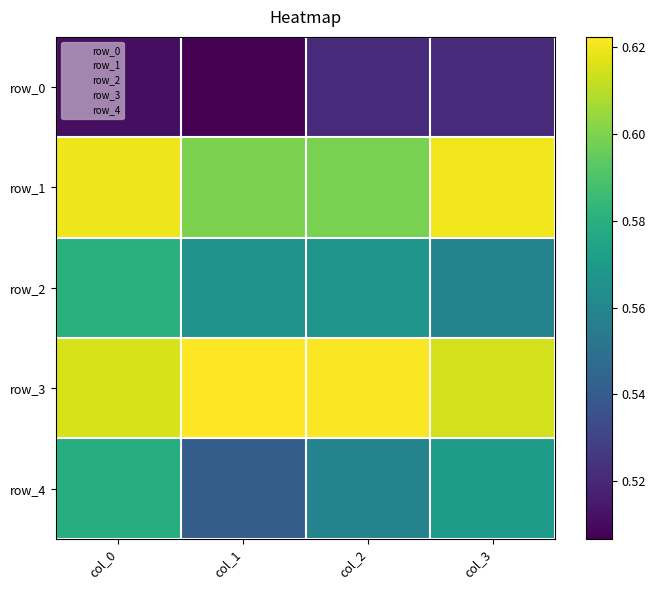

Where is row_3 nearest to the value 0?

col_3